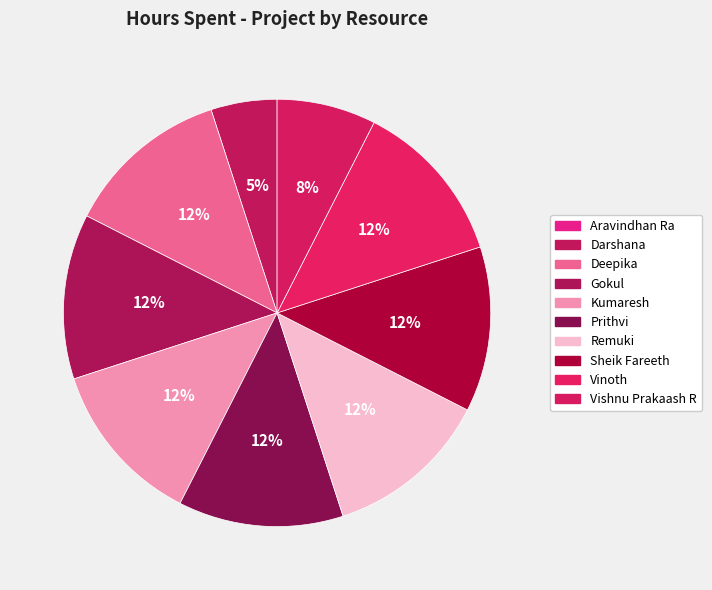

Is the sum of Prithvi and Darshana greater than half?

No